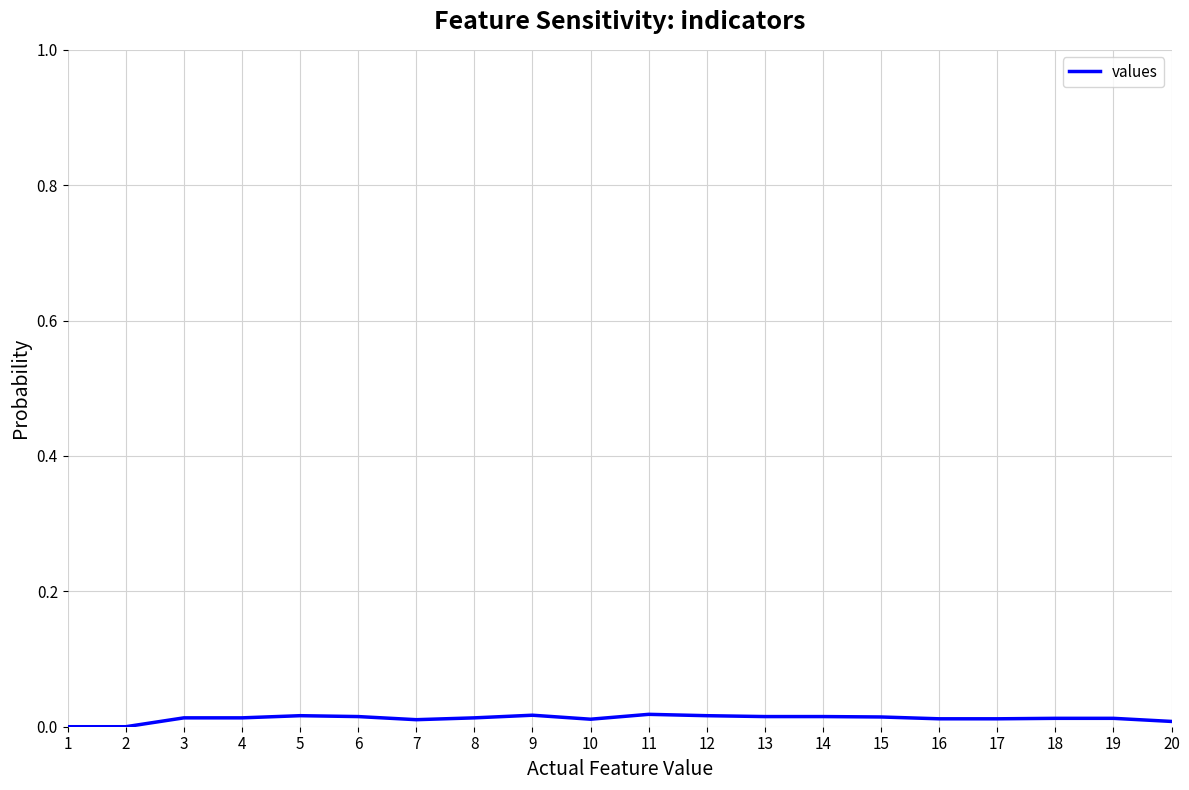

True or false: the data shows 0.0 at 18.

True